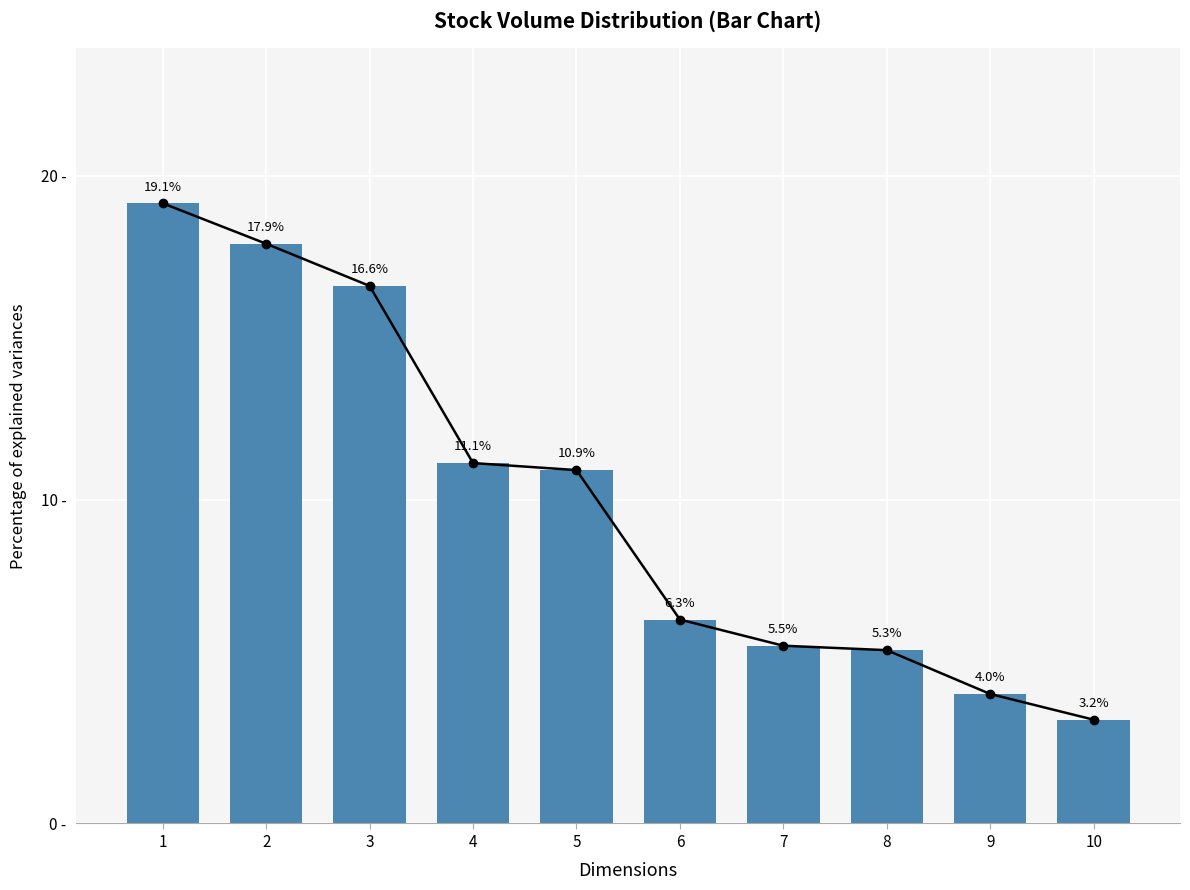

Are the bars horizontal?

No